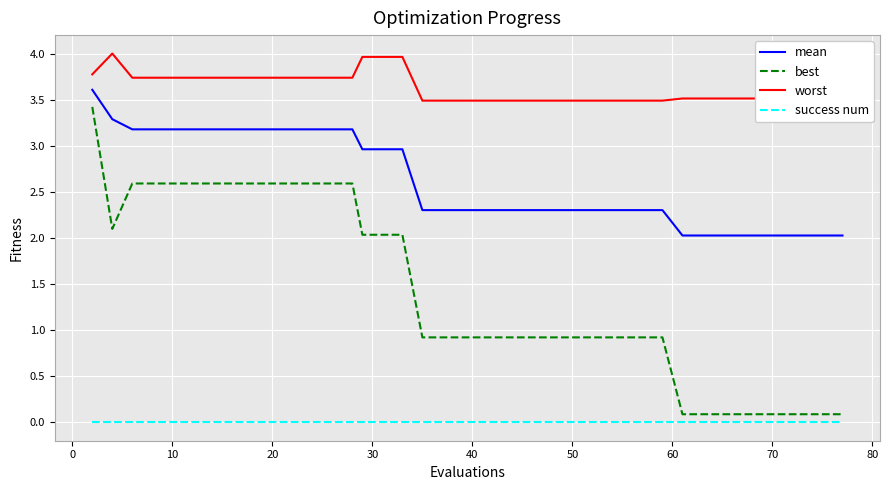

What is the difference between the maximum and second lowest values in the mean series?

1.6